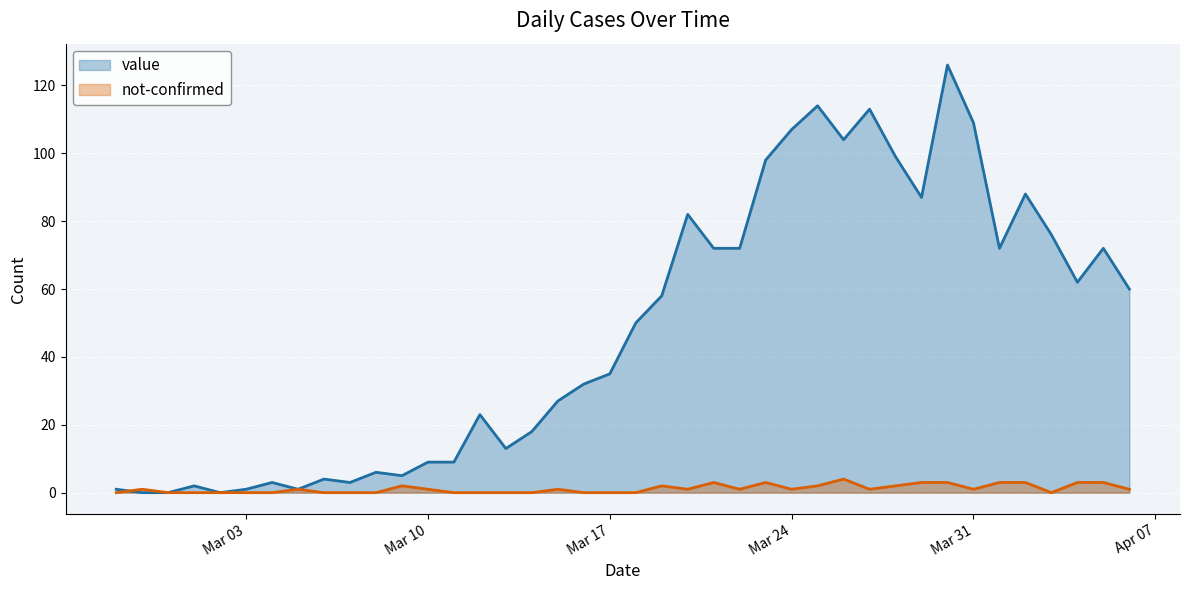

Does the chart display data point markers on the line(s)?

No